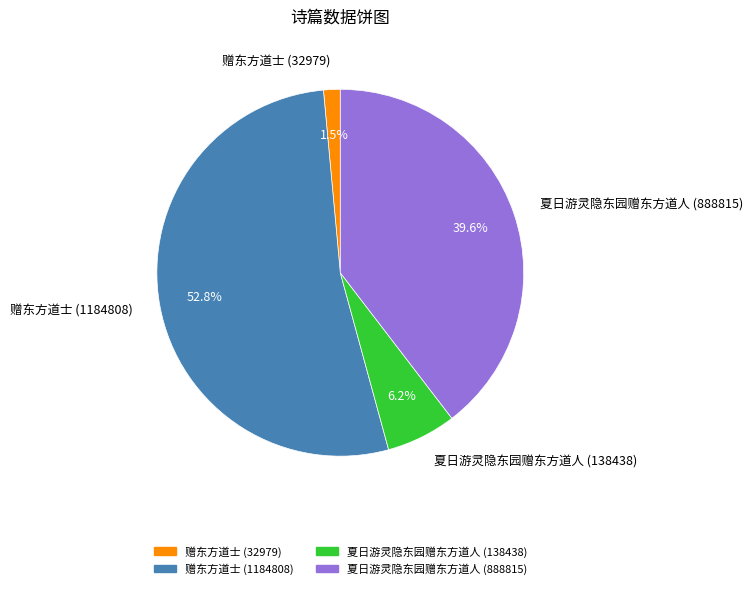

To the nearest percent, what is the average slice percentage?

25%